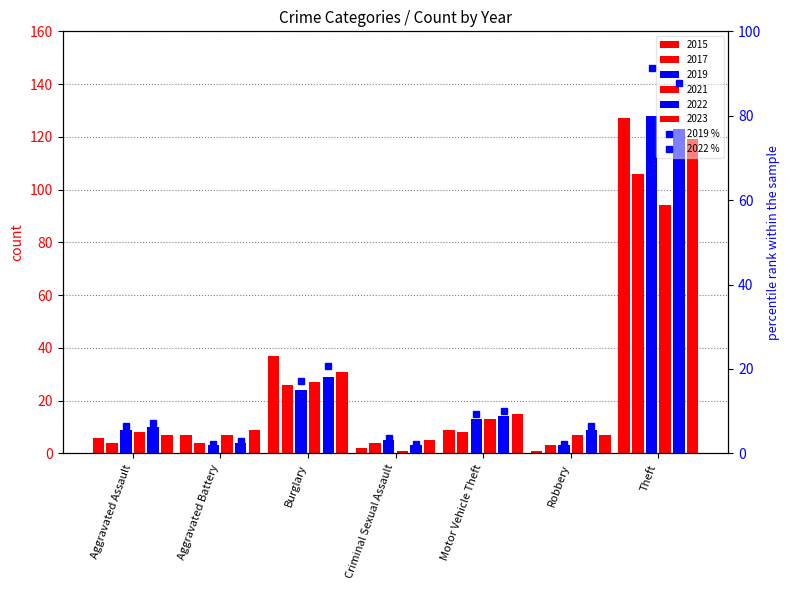

Reading right to left, extract all data points from this chart.

2019 %: 91.4	2.1	9.3	3.6	17.1	2.1	6.4
2022 %: 87.9	6.4	10.0	2.1	20.7	2.9	7.1